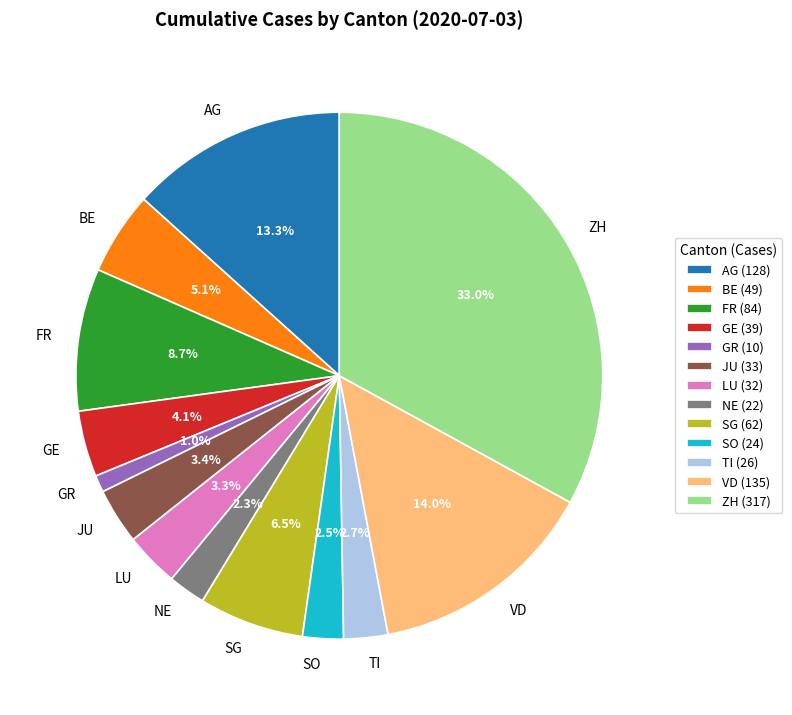

Does GR represent more than half of the total?

No